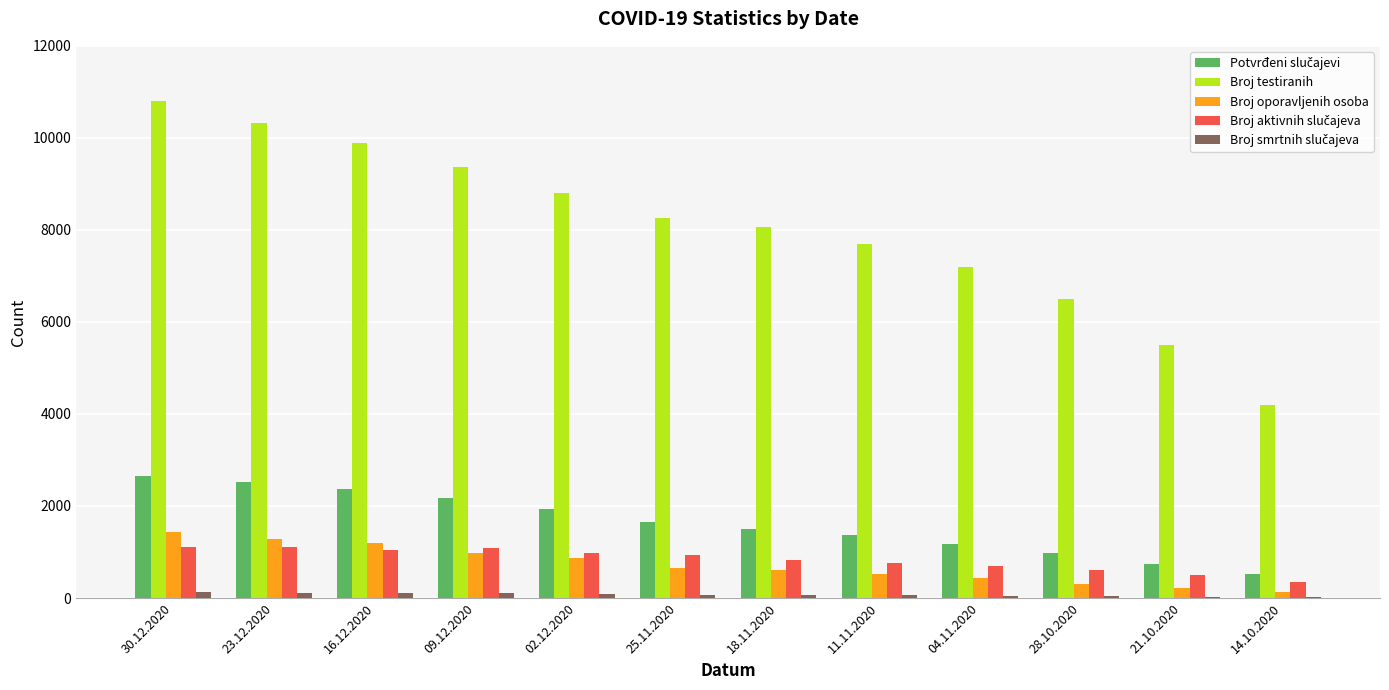

Which series has the largest total across all categories?

Broj testiranih